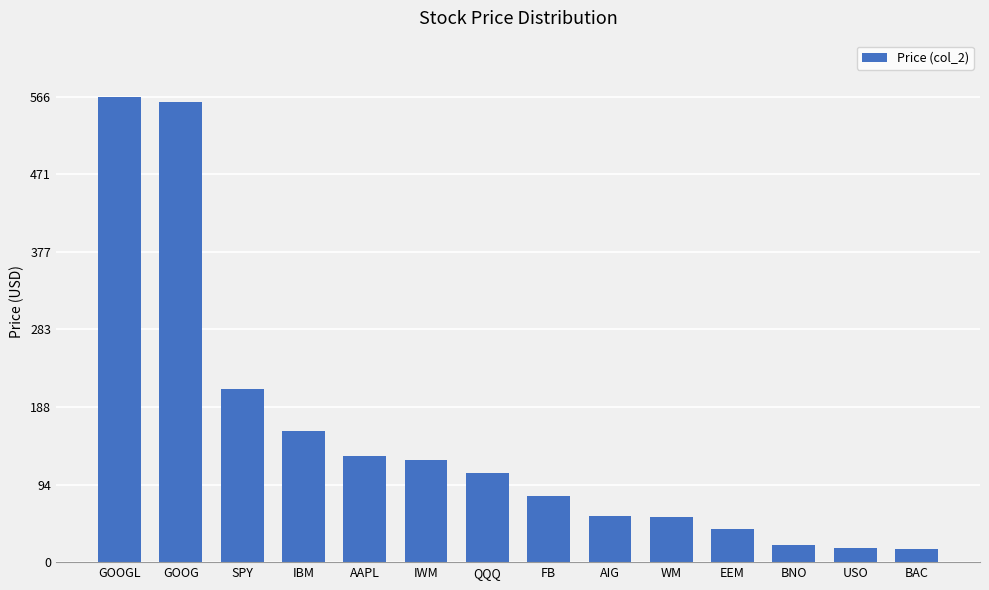

The chart shows a value of 41.9 at IWM. True or false?

False